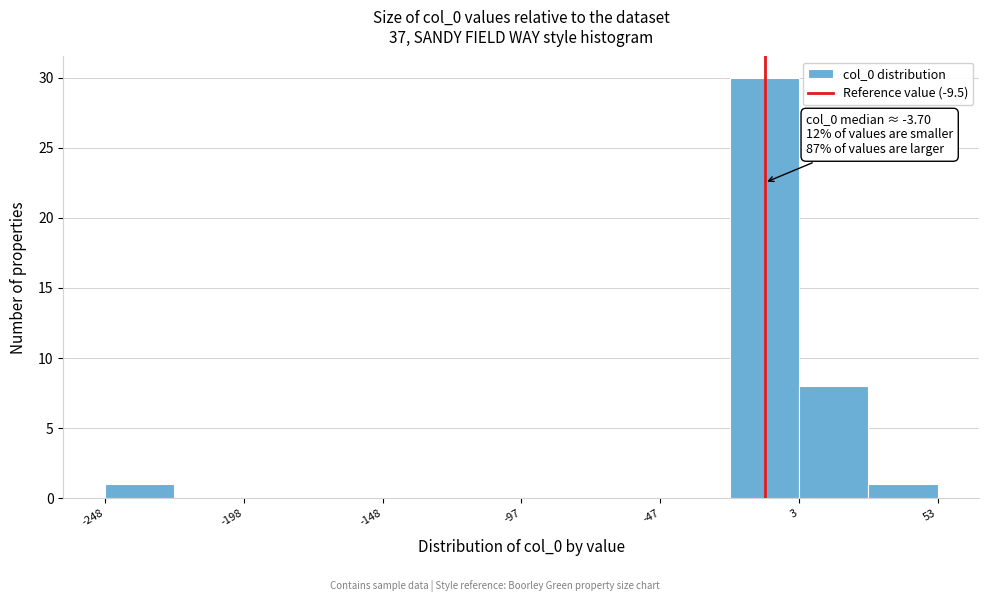

Read against the x-axis, roughly where is the centre of the tallest bar?

-10